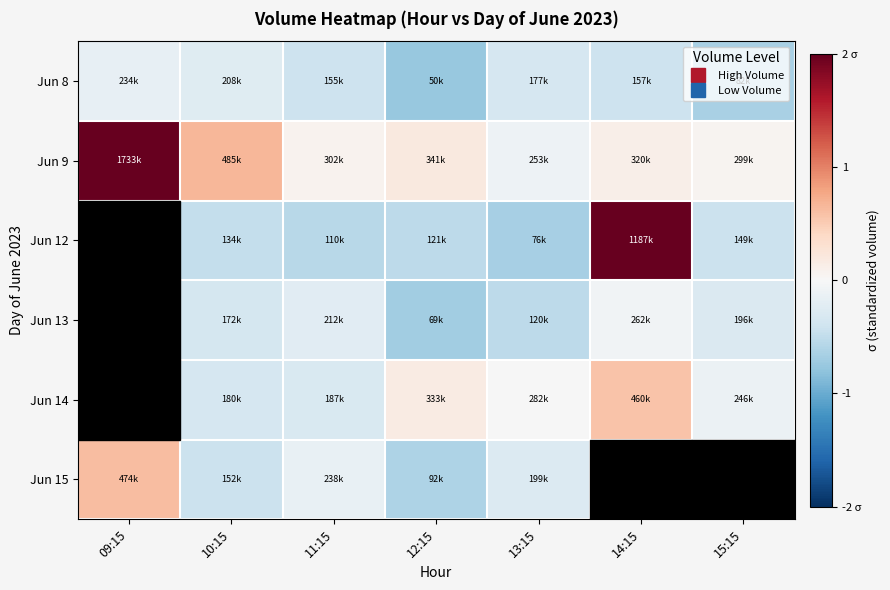

Between 14:15 and 12:15, which is larger?

14:15